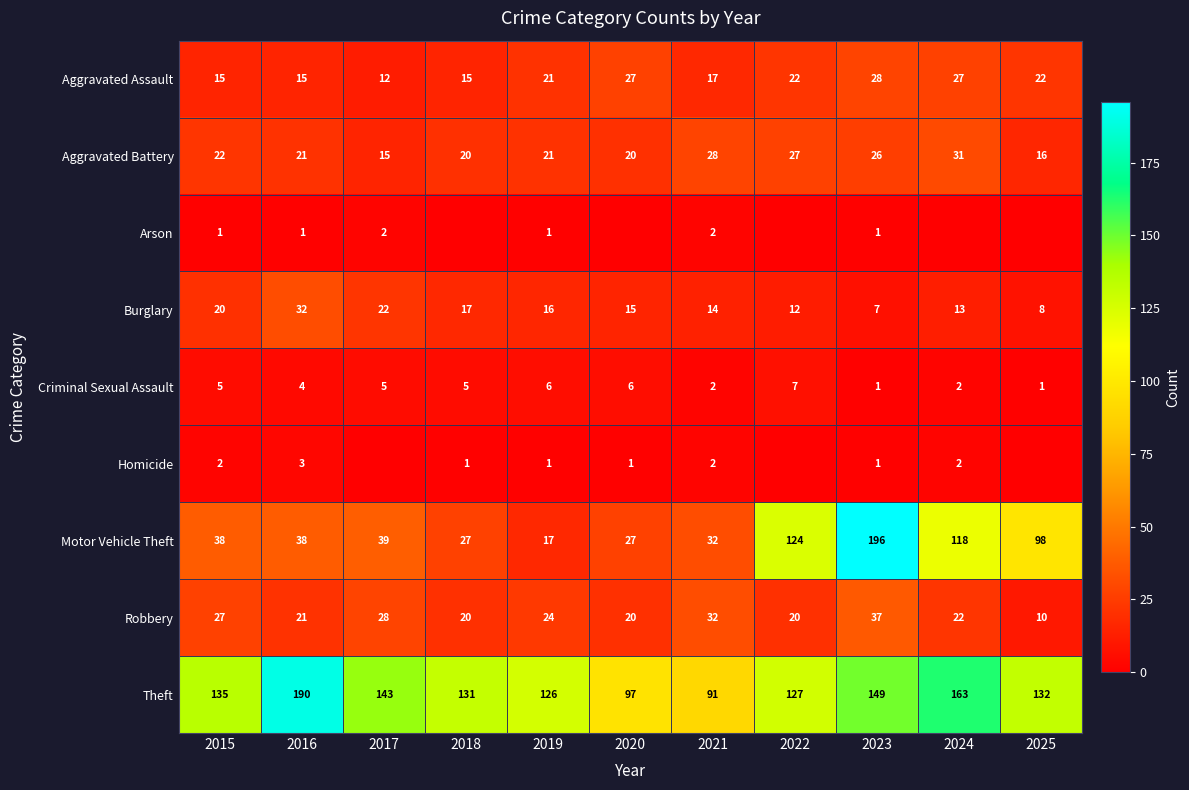

What is the greatest value displayed?

196